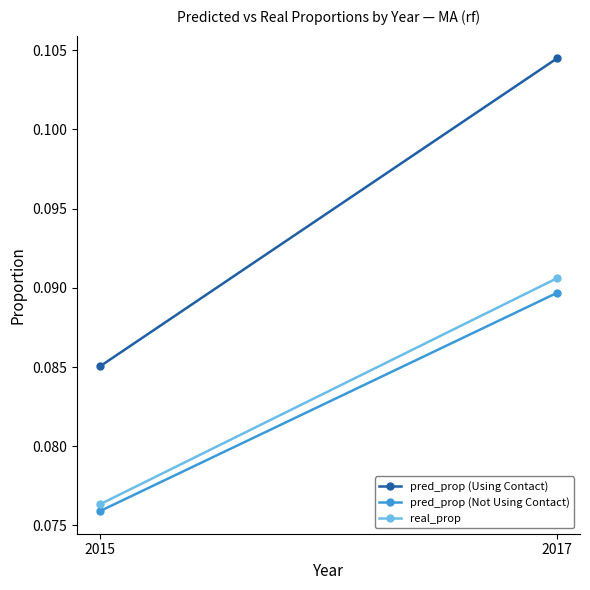

At which category is the sum across all series the highest?

2017